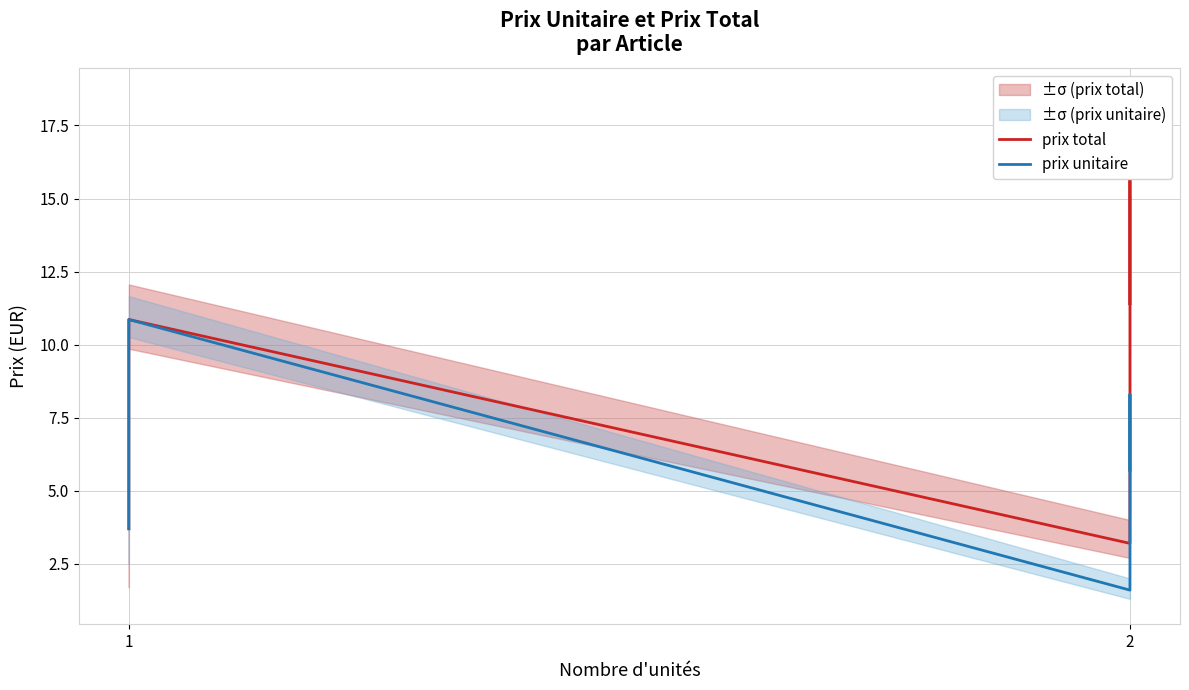

Which series has the widest spread of values?

prix total